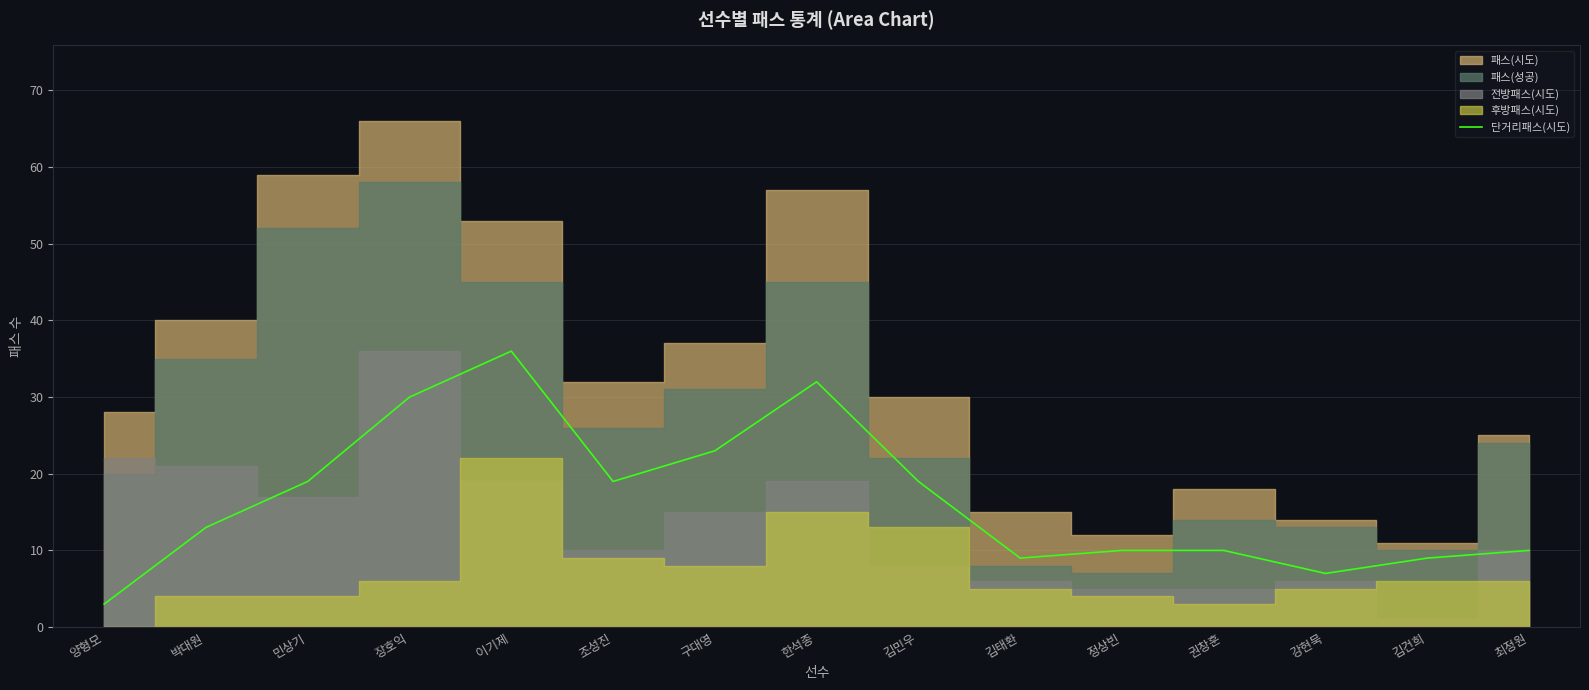

True or false: the data shows 16 at 김건희.

False